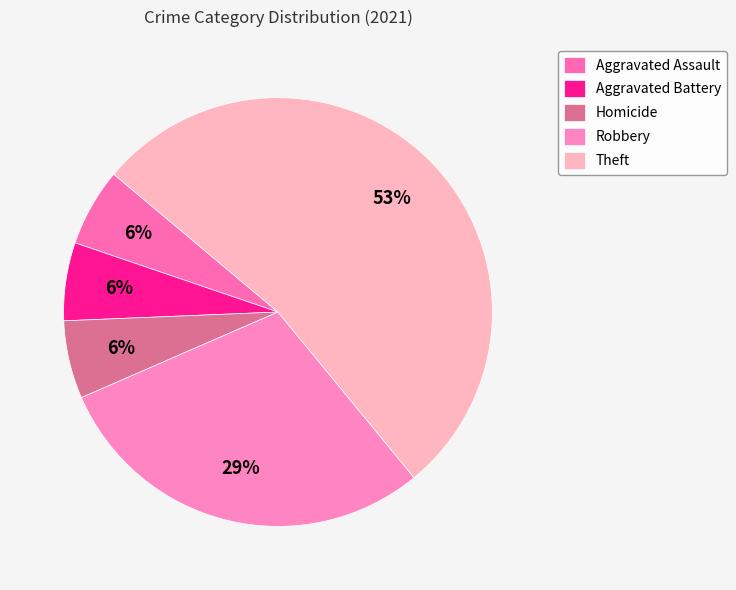

How many slices are in this pie chart?

5